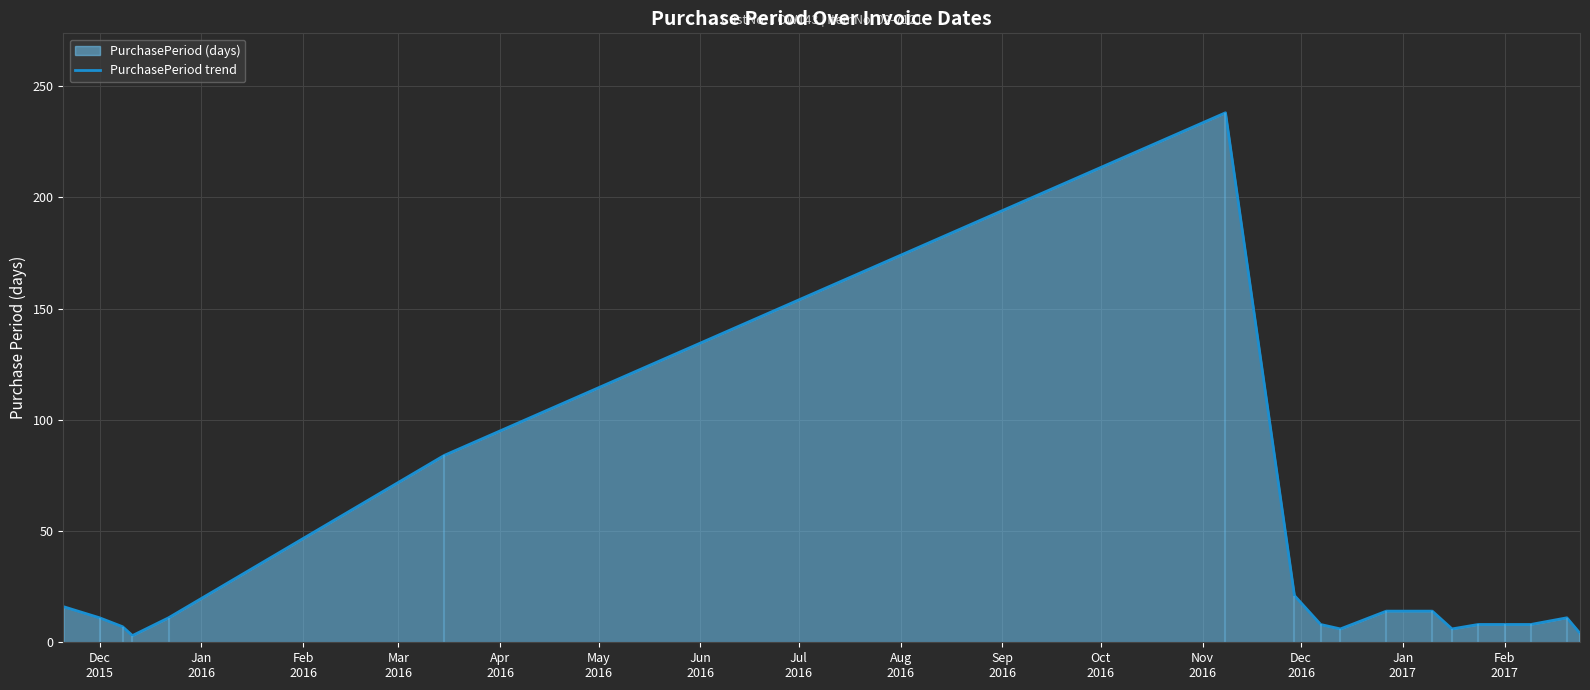

Reading right to left, transcribe all the data shown in this chart.

4	11	8	8	8	6	14	14	6	8	21	238	84	11	3	7	11	16